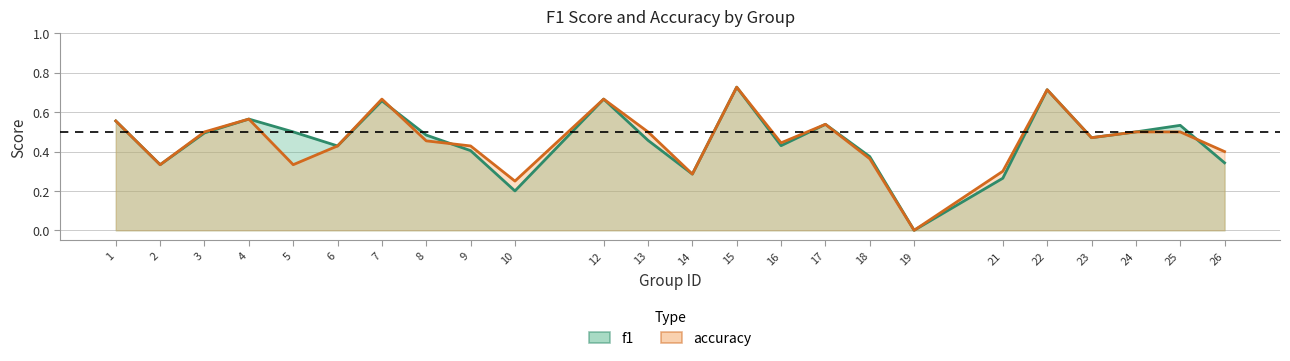

What is the sum of the f1 values at 1 and 3?

1.1